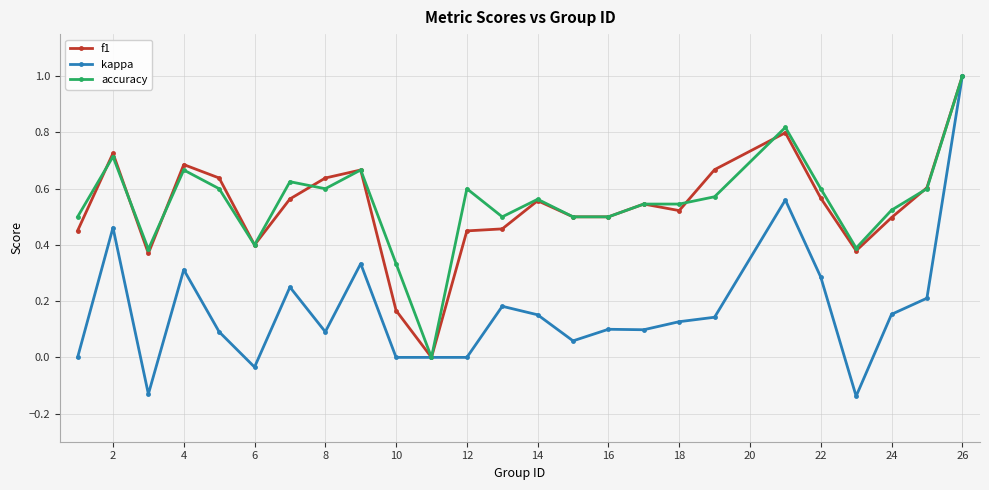

What is the highest value of the accuracy series?

1.0